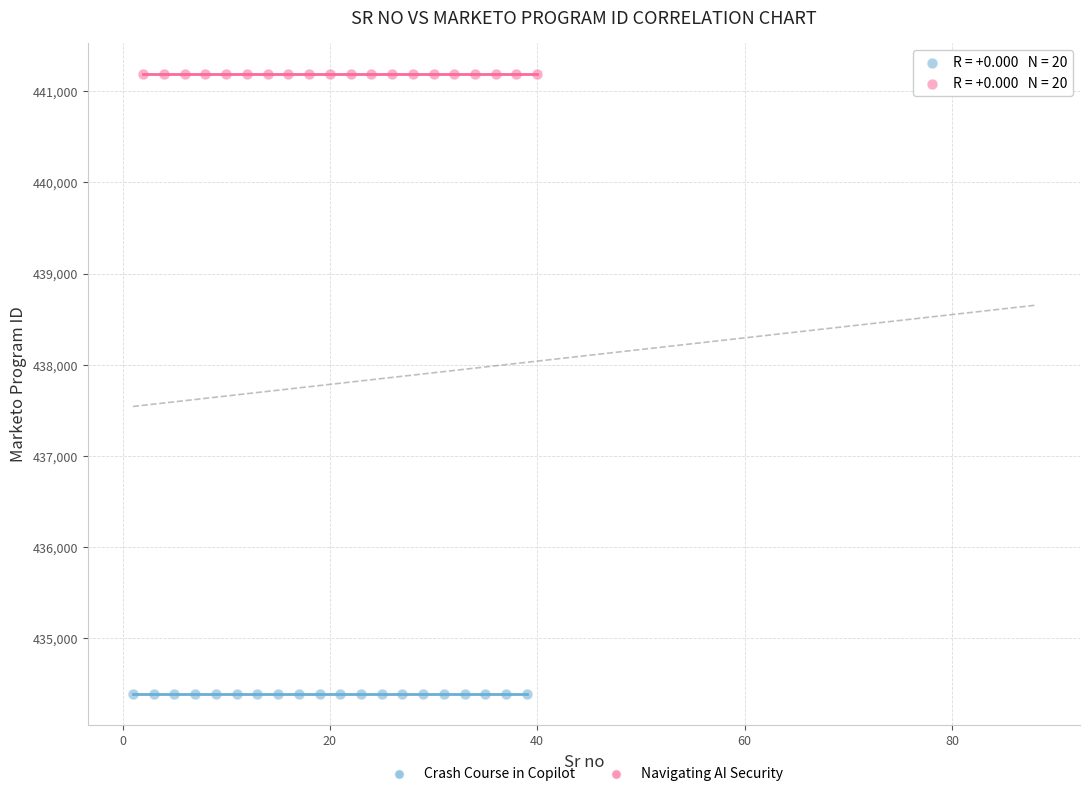

Which series reaches the maximum Y coordinate?

Navigating AI Security